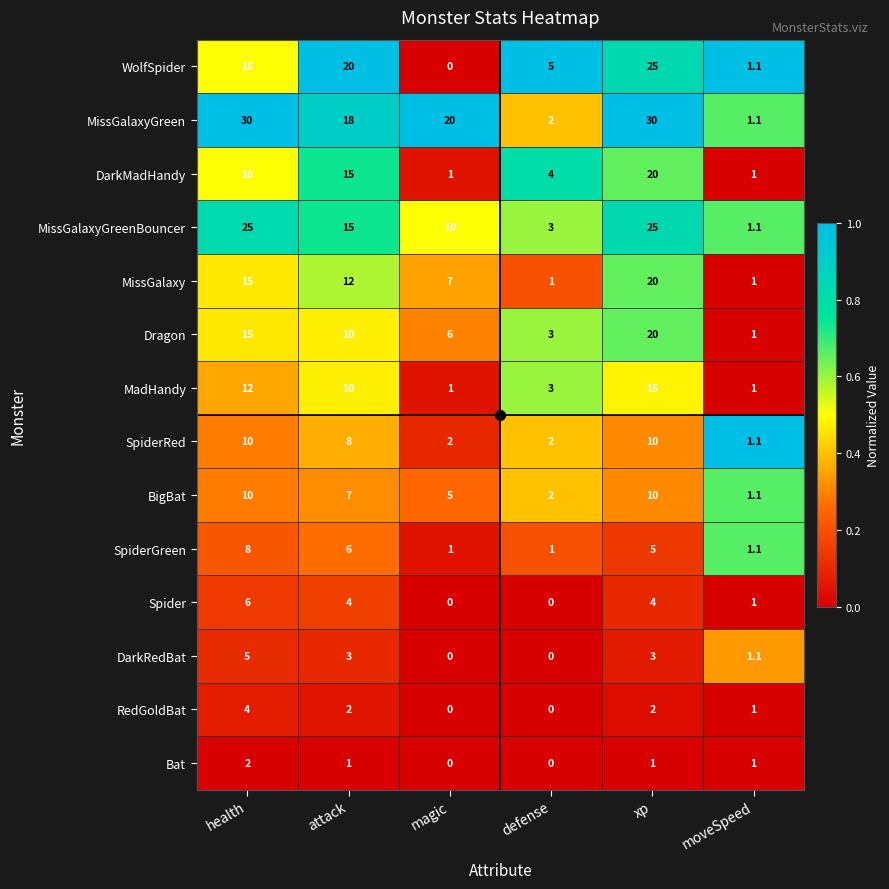

What is the average value of the MissGalaxyGreenBouncer series?

13.2